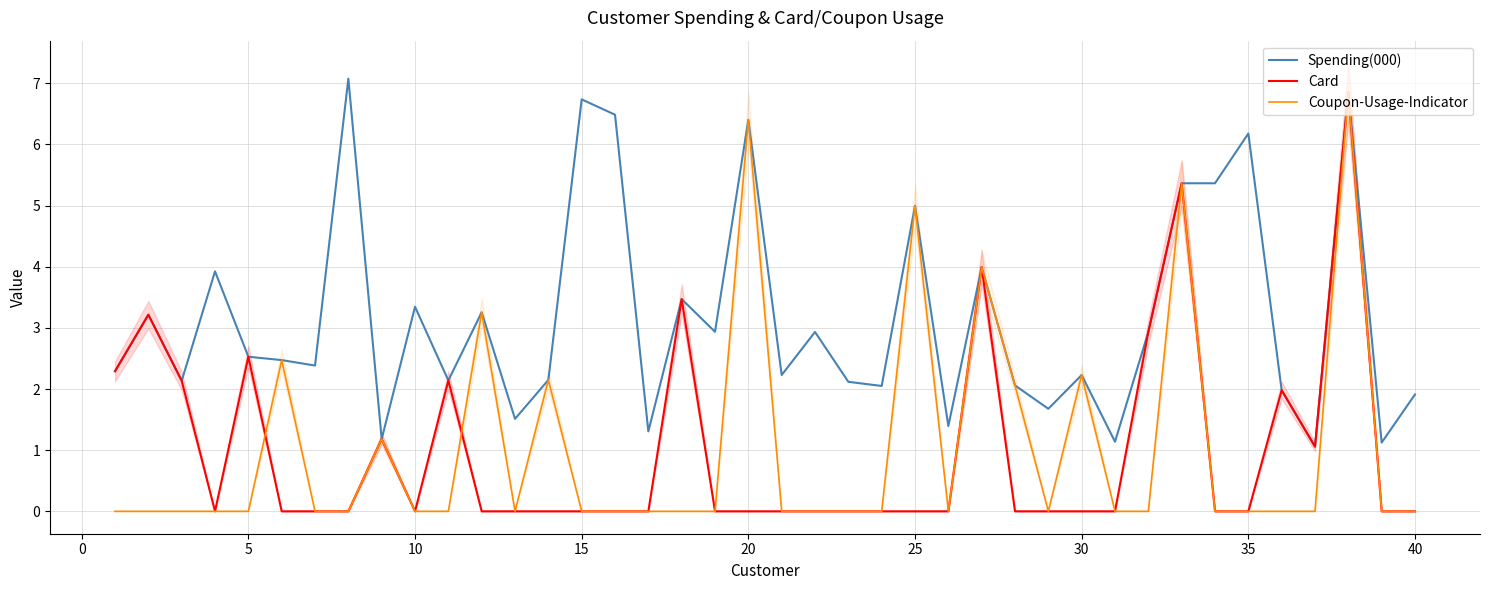

True or false: Coupon-Usage-Indicator and Spending(000) cross at least once.

False